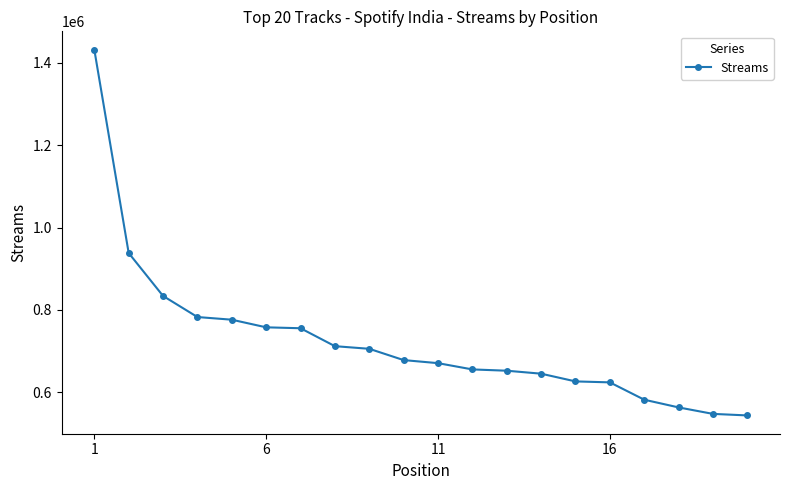

What is the sum of all values?

14478624